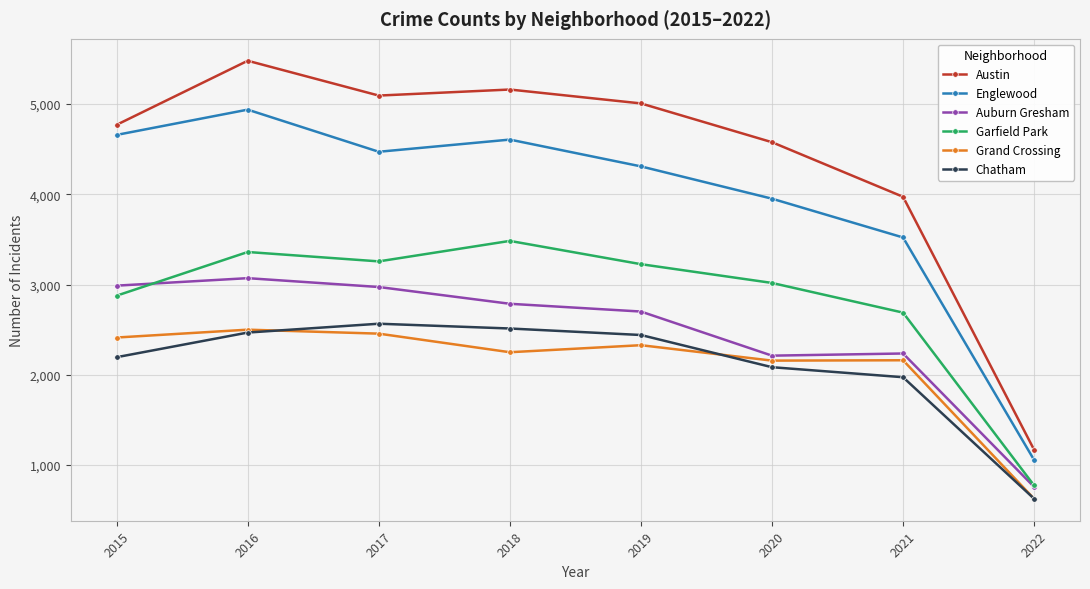

Between which two adjacent categories do Garfield Park and Auburn Gresham first intersect?

2015 and 2016